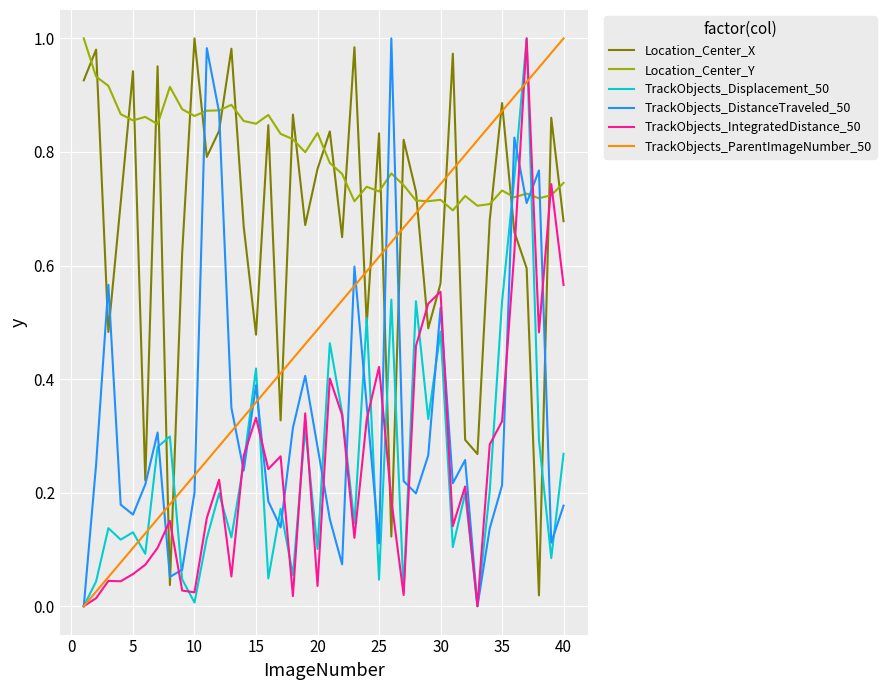

After their last crossing, which series has the higher values: TrackObjects_DistanceTraveled_50 or Location_Center_Y?

Location_Center_Y